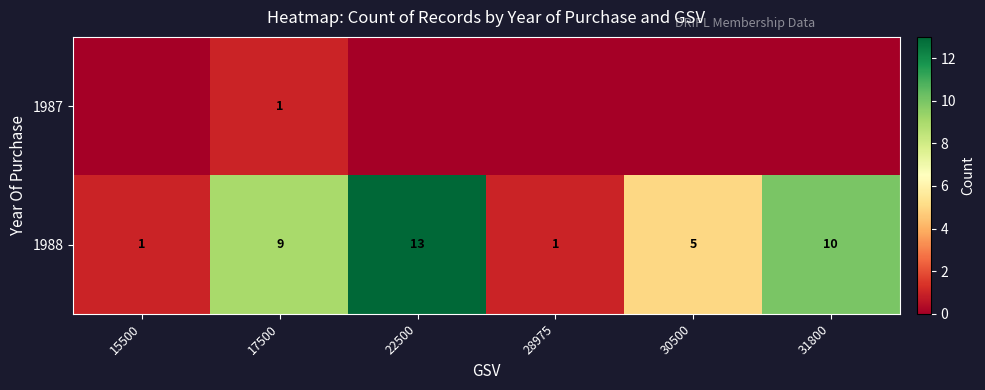

True or false: 1987 has a value of 0 at 17500.

False